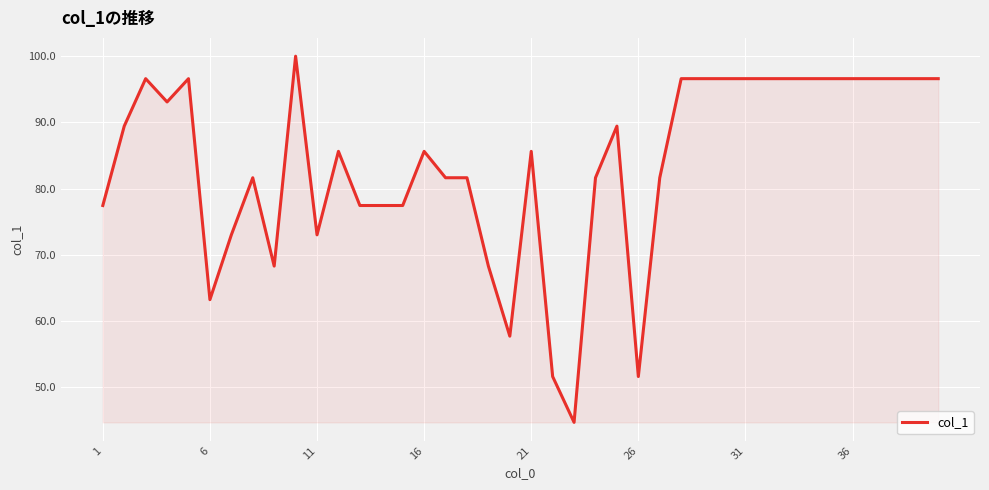

What is the sum of all values?

3347.8